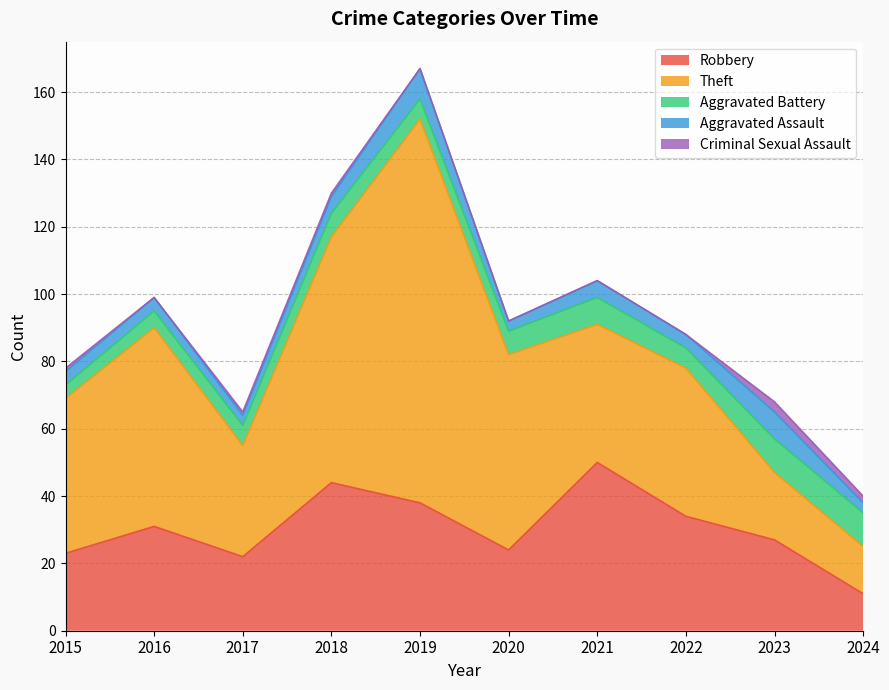

What is the difference between the maximum and minimum values in the Aggravated Battery series?

6